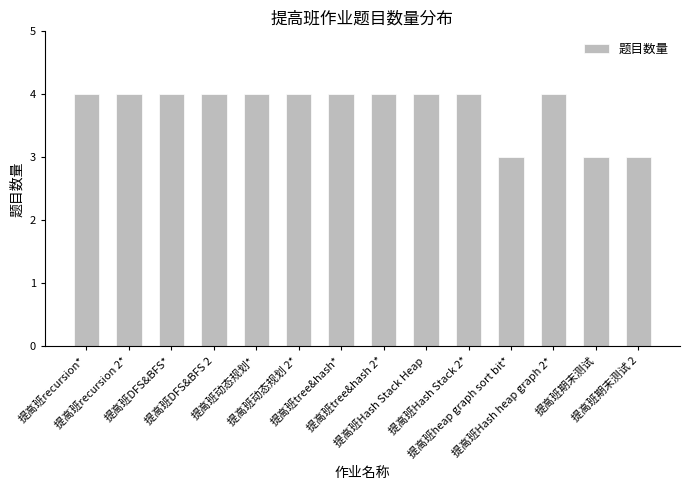

What is the label of the 6th bar from the right?

提高班Hash Stack Heap